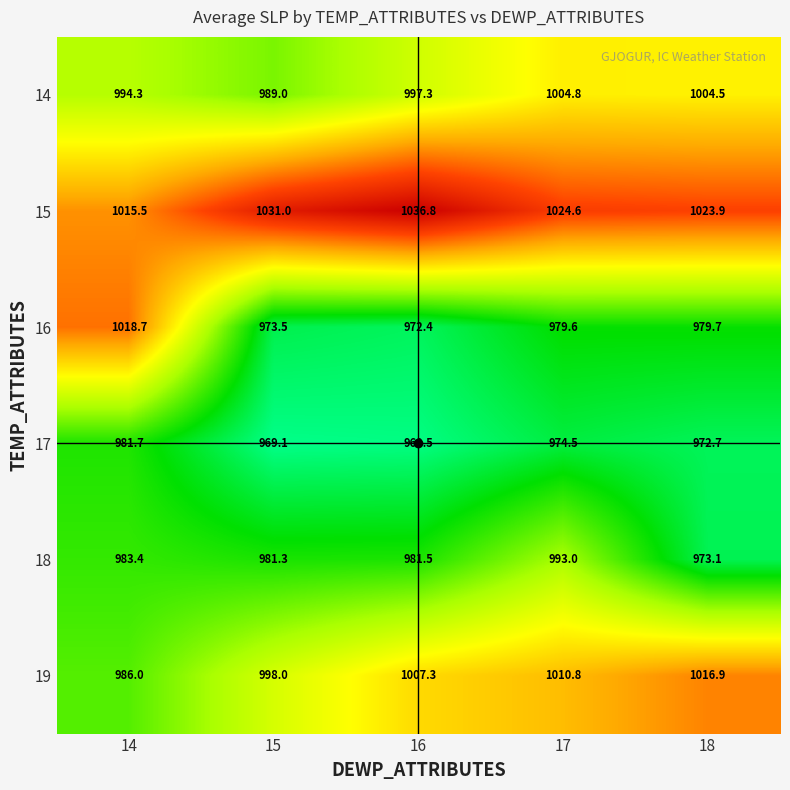

At which label does 19 reach its peak?

18